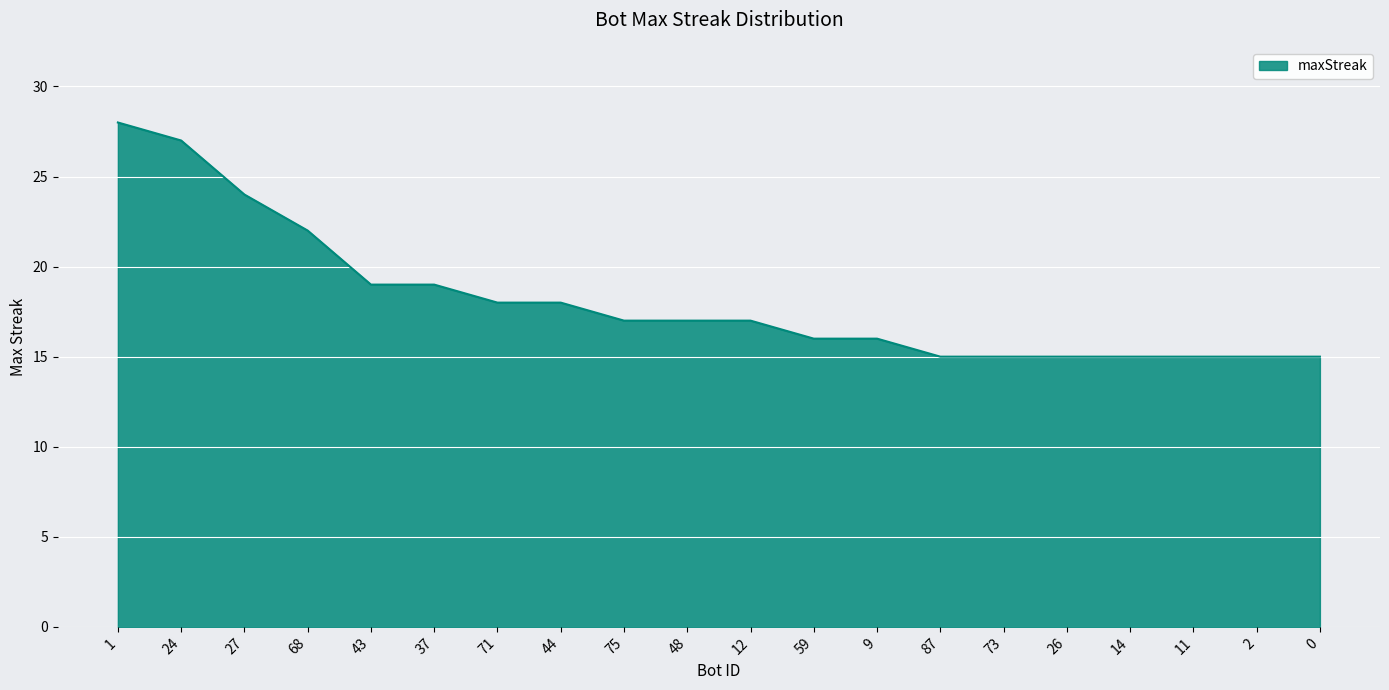

How many lines are shown in the chart?

1